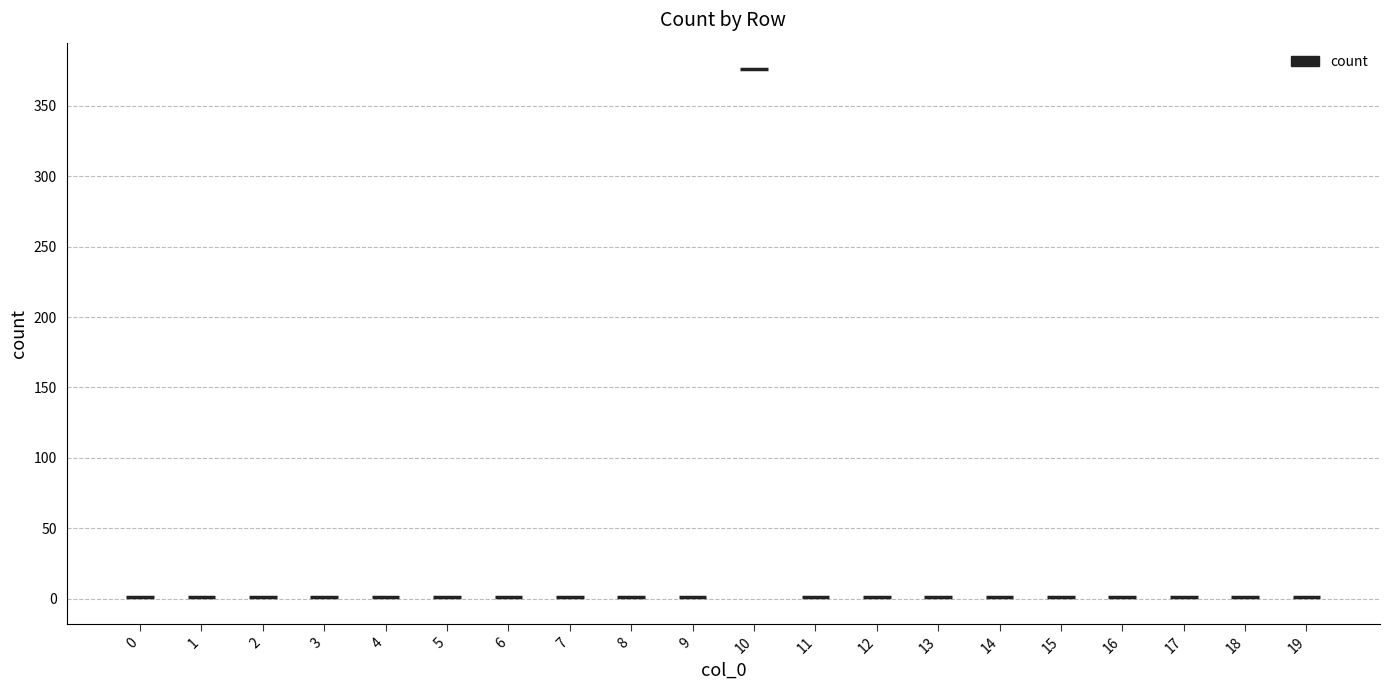

Is it true that the value at 0 is 2?

False